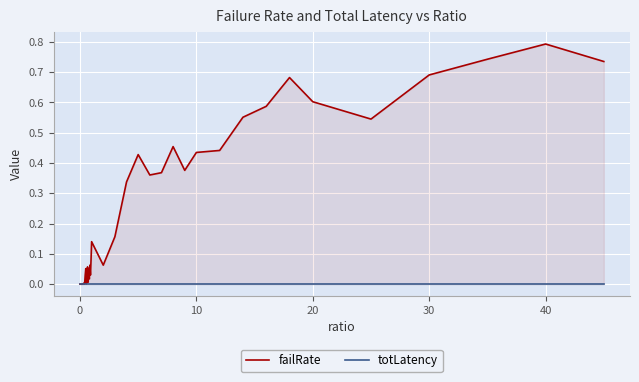

What is the maximum value shown in the chart?

0.8